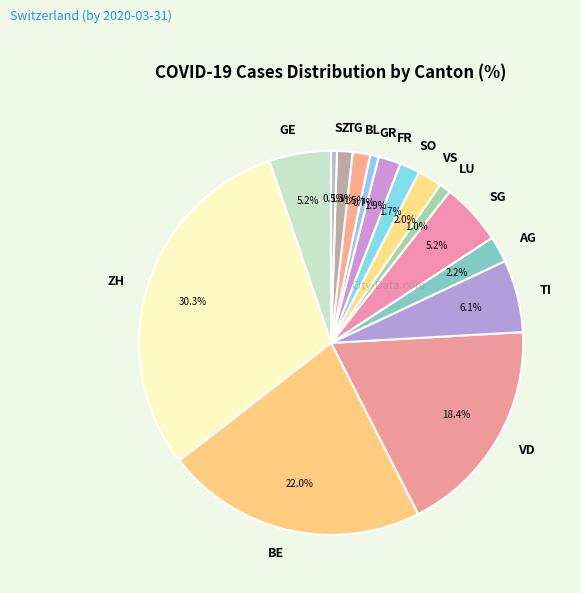

Is there any slice that represents more than half of the pie?

No